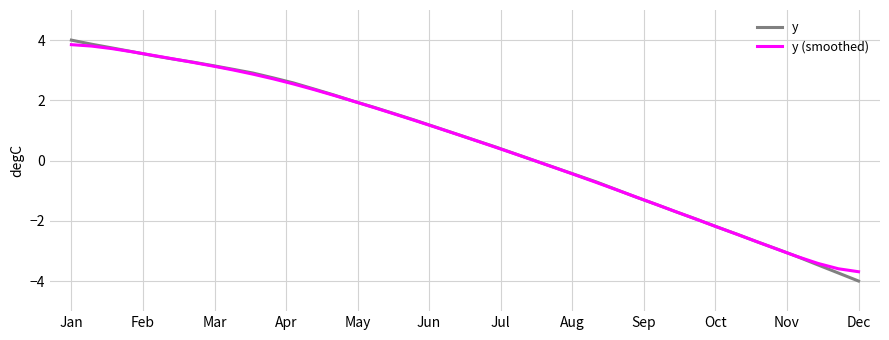

What is the smallest value displayed?

-4.0